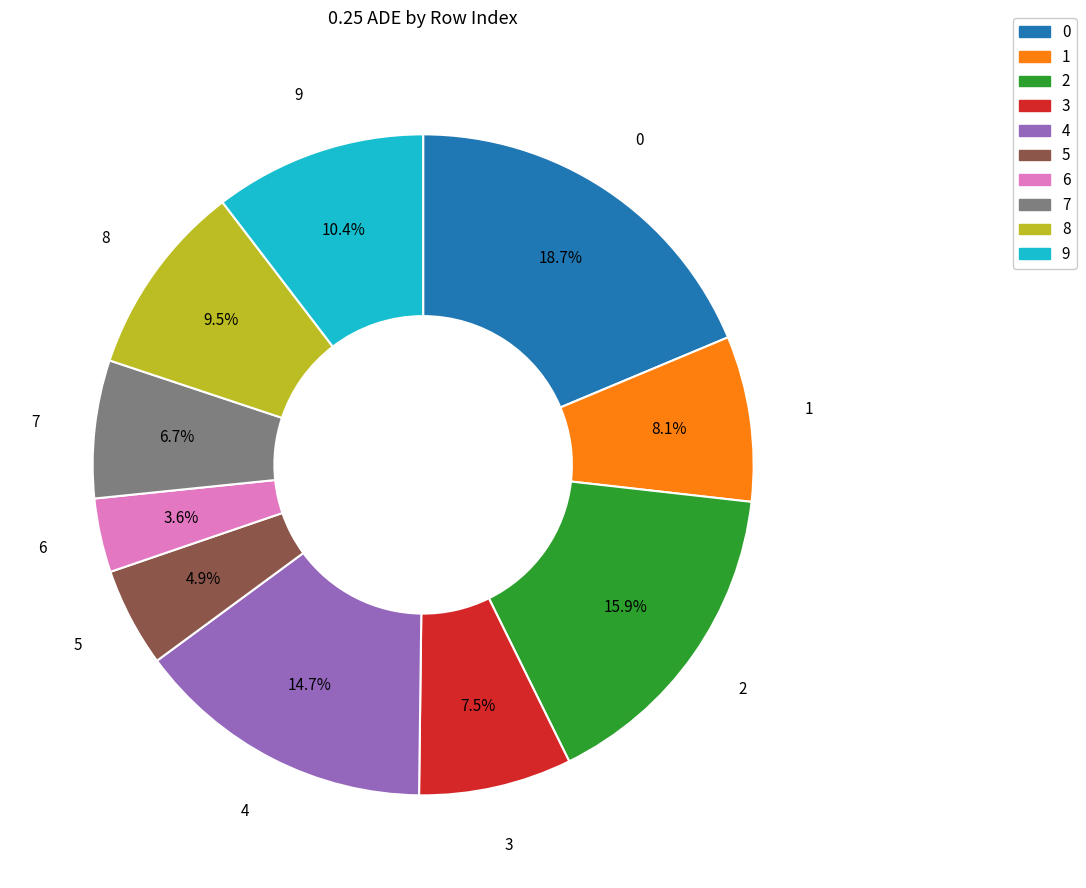

What is the ratio of the value at 8 to the value at 2?

0.6